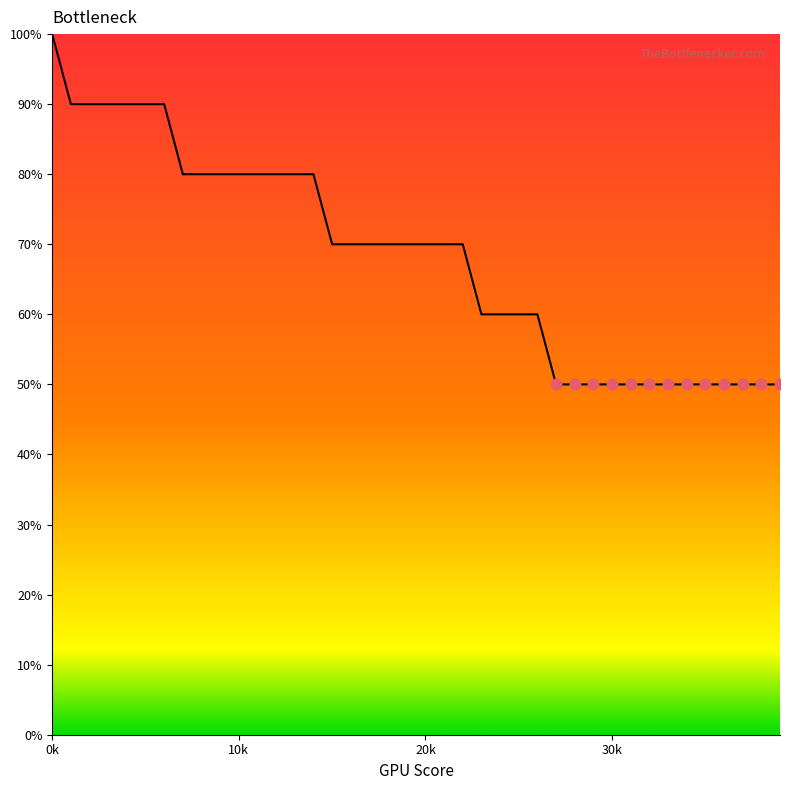

What is the minimum value shown in the chart?

50